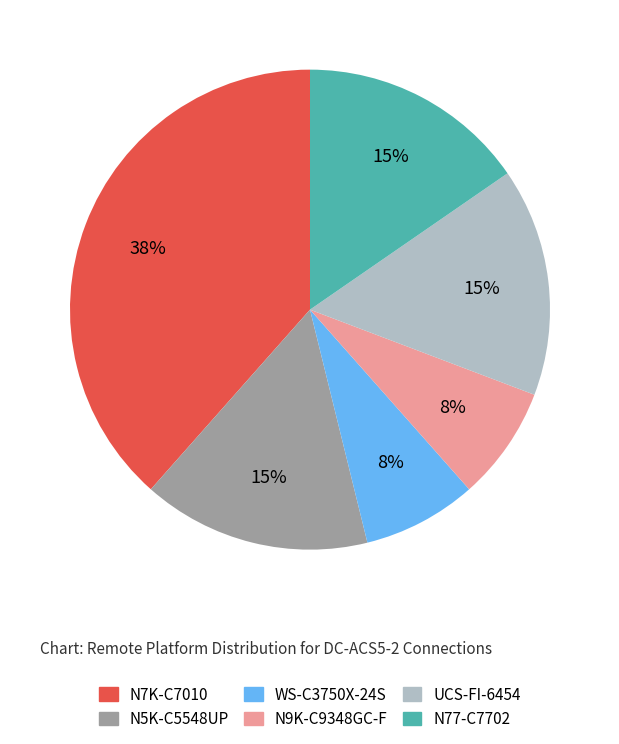

True or false: N7K-C7010 accounts for 31% of the total.

False